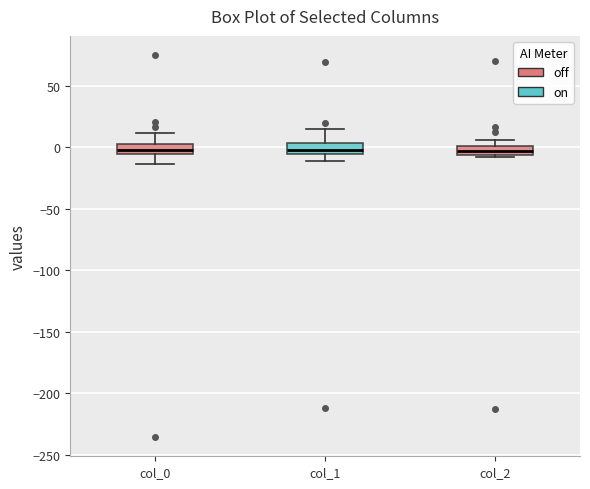

Where does the upper whisker of the box for col_0 end on the y-axis? The values are not printed on the chart, so give them approximately, as read against the axis.

10